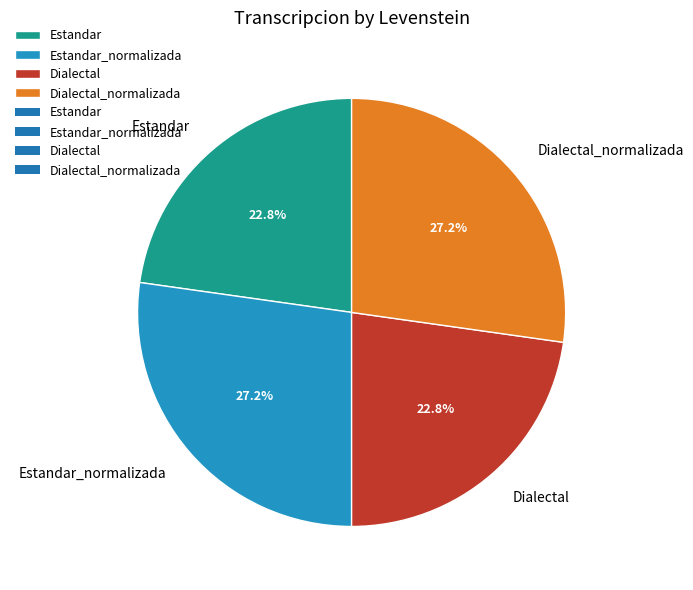

To the nearest percent, what is the difference between the largest and smallest slice percentages?

4%